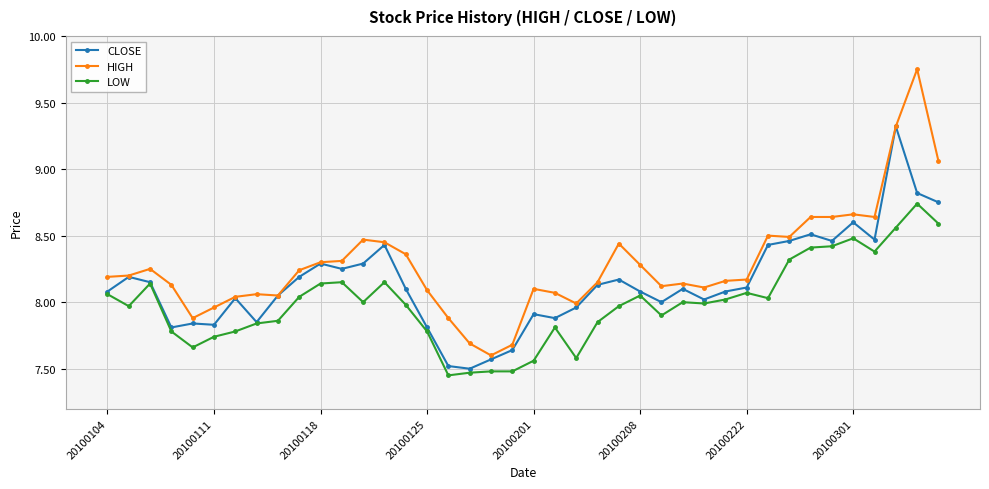

List the series in order of their peak value, highest first.

HIGH, CLOSE, LOW